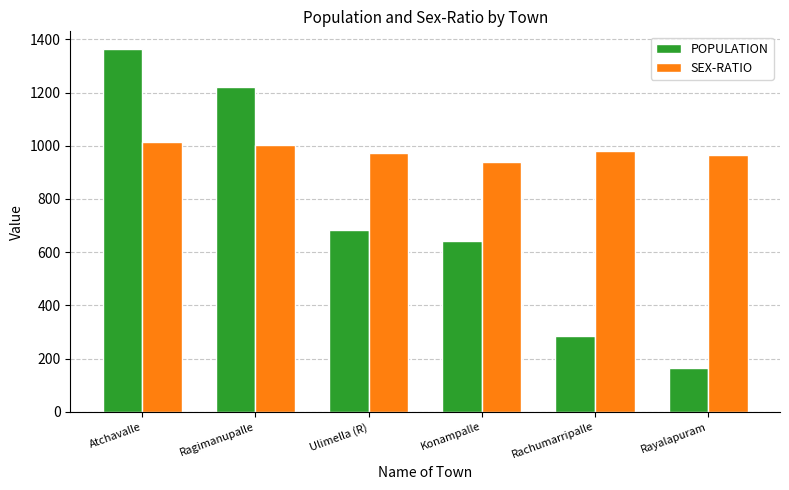

How many SEX-RATIO values are between 964 and 1003?

4